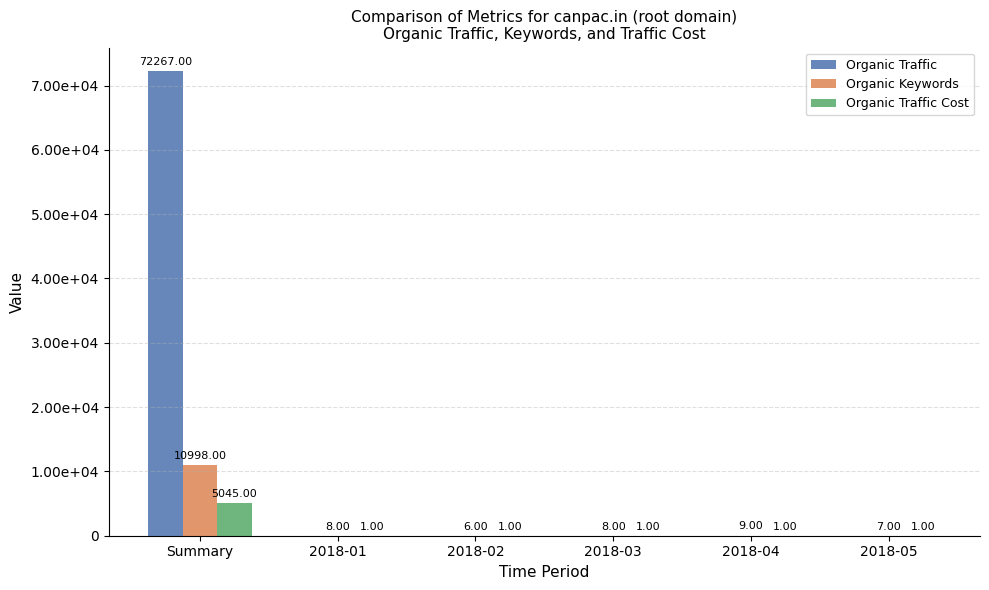

What are all the series names shown in the legend?

Organic Traffic, Organic Keywords, Organic Traffic Cost